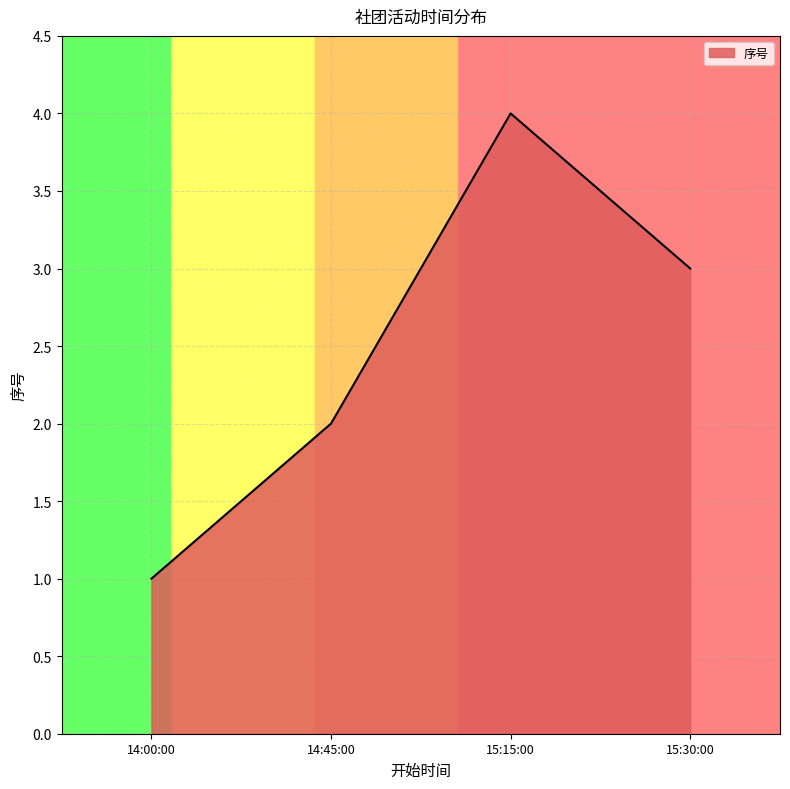

Rank the categories by value from lowest to highest.

14:00:00, 14:45:00, 15:30:00, 15:15:00